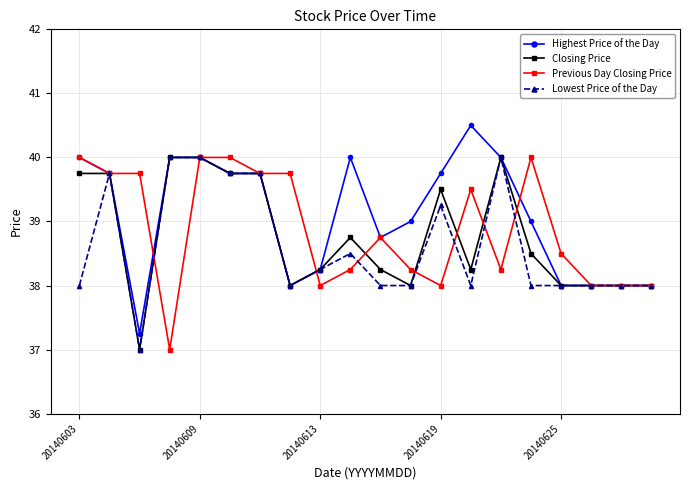

What is the maximum value shown in the chart?

40.5